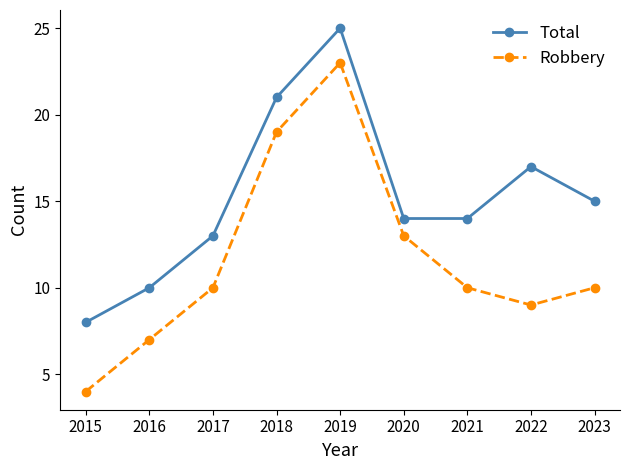

Rank the series at 2022 from lowest to highest value.

Robbery, Total